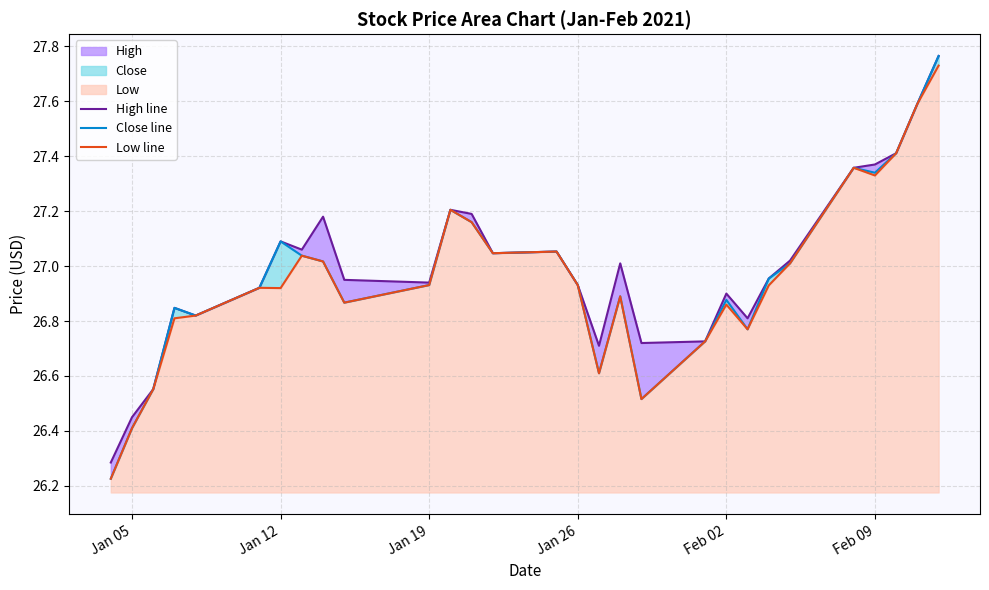

True or false: Low line and High line intersect in this chart.

False